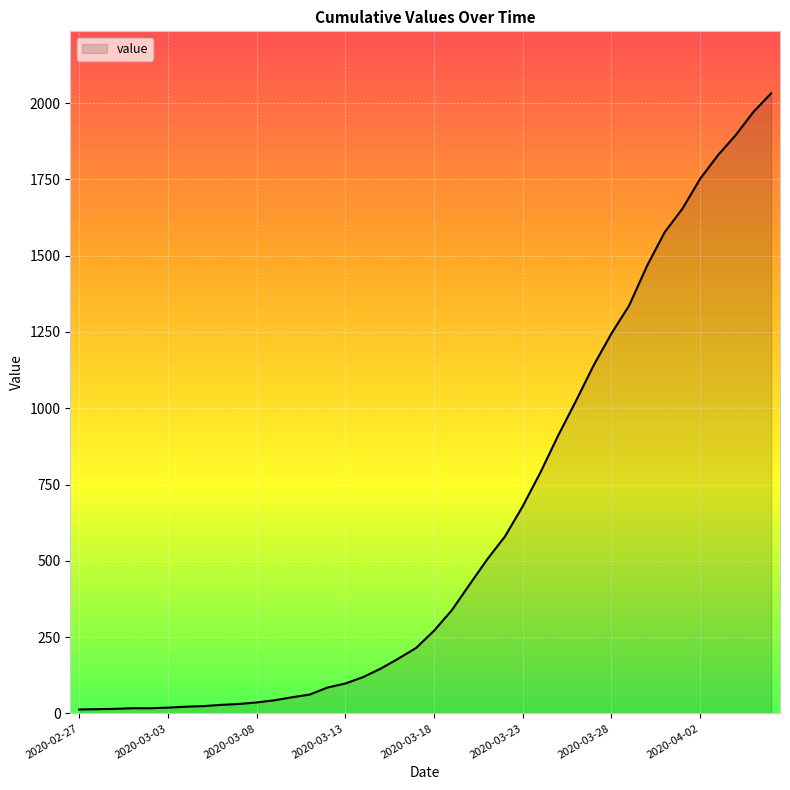

What is the maximum value shown in the chart?

2032